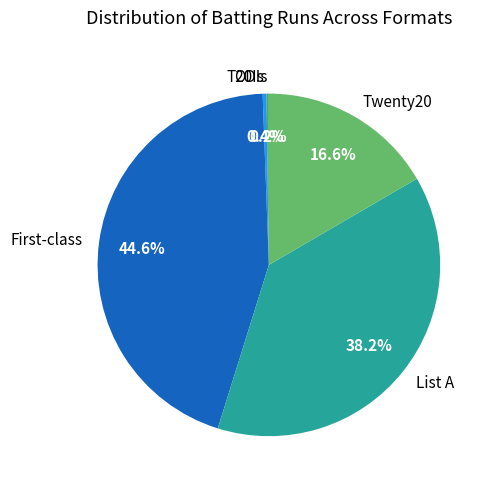

The Twenty20 slice represents 4% of the pie. True or false?

False